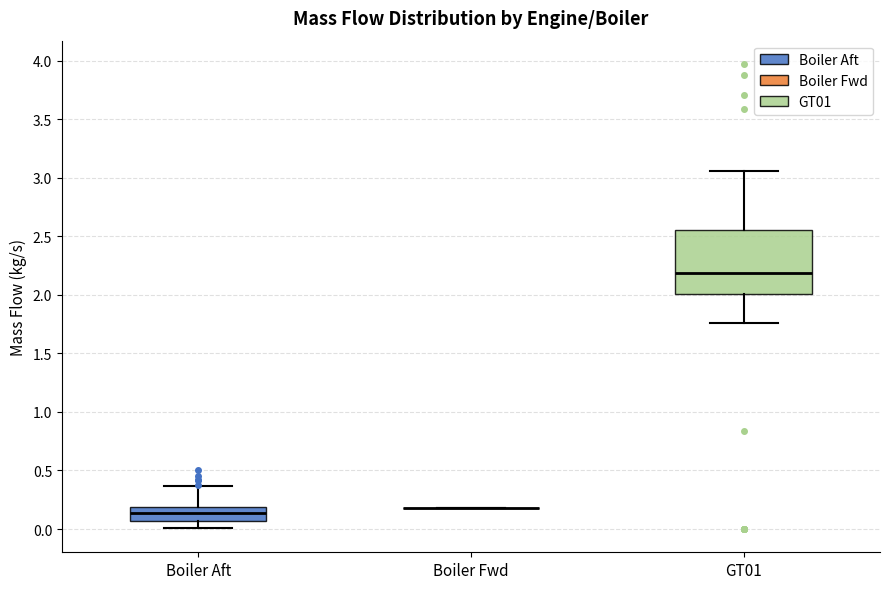

Reading left to right, read every box against the y-axis: the position of its median line, the range the box covers, and the ends of its whiskers. The values are not printed on the chart, so give them approximately, as read against the axis.

Boiler Aft: median 0.15, box 0.05 to 0.20, whiskers 0.00 to 0.35
Boiler Fwd: box collapsed to a line at 0.20, whiskers 0.20 to 0.20
GT01: median 2.20, box 2.00 to 2.55, whiskers 1.75 to 3.05